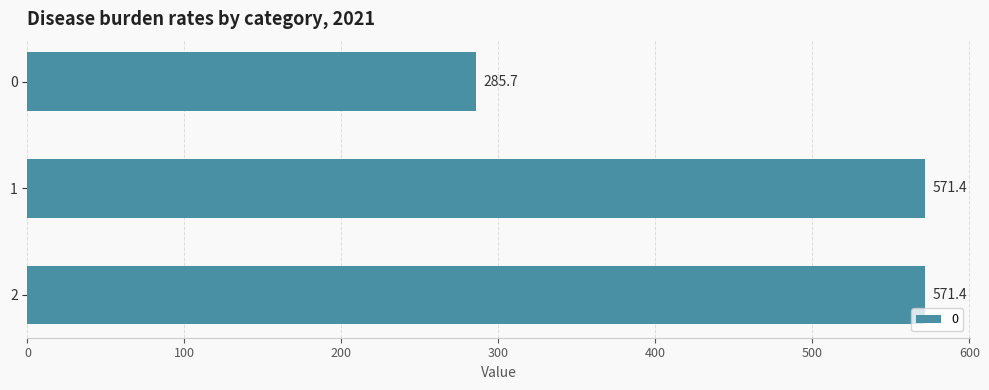

Reading bottom to top, what are all the values shown in this chart?

571.4	571.4	285.7